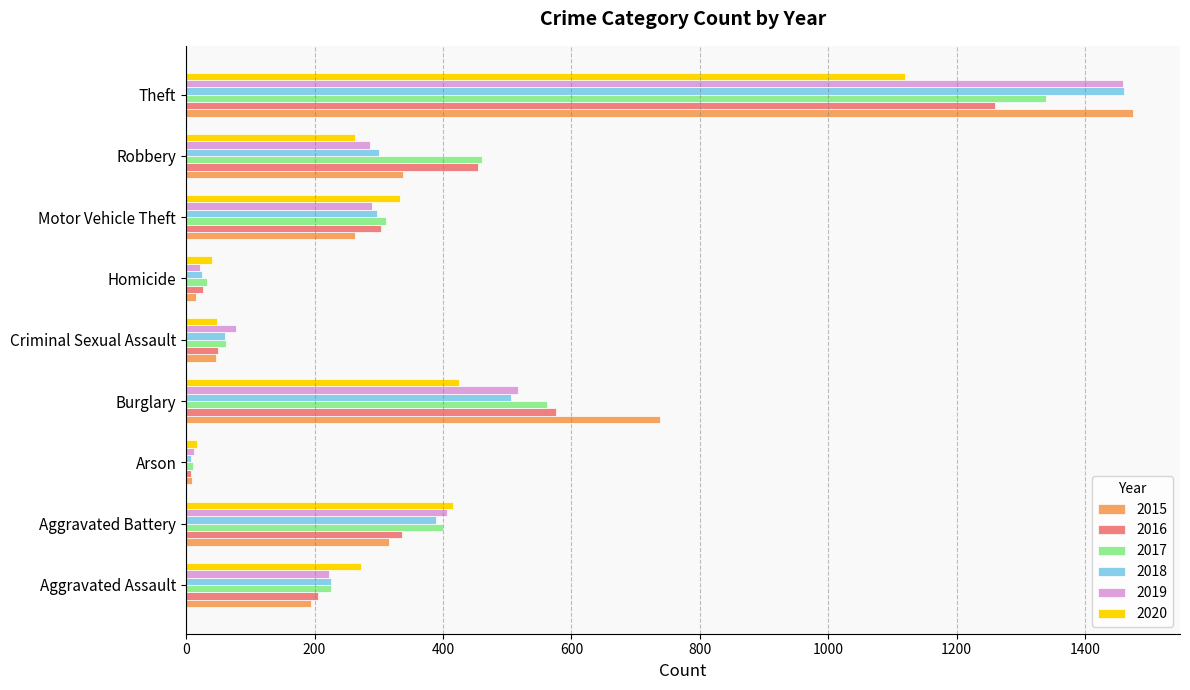

At how many categories does at least one series exceed 511?

2